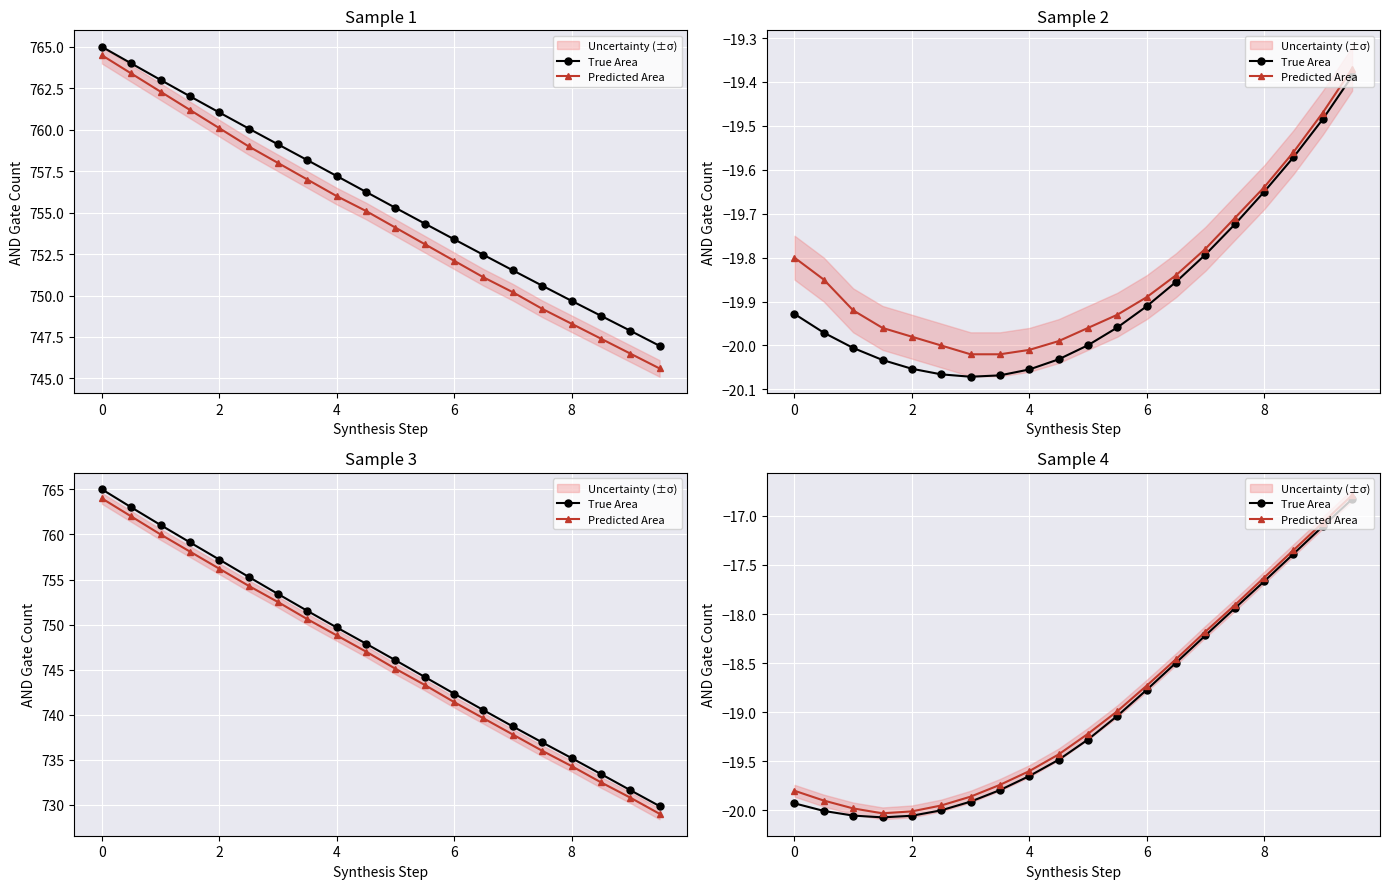

Count the number of categories in the chart.

20